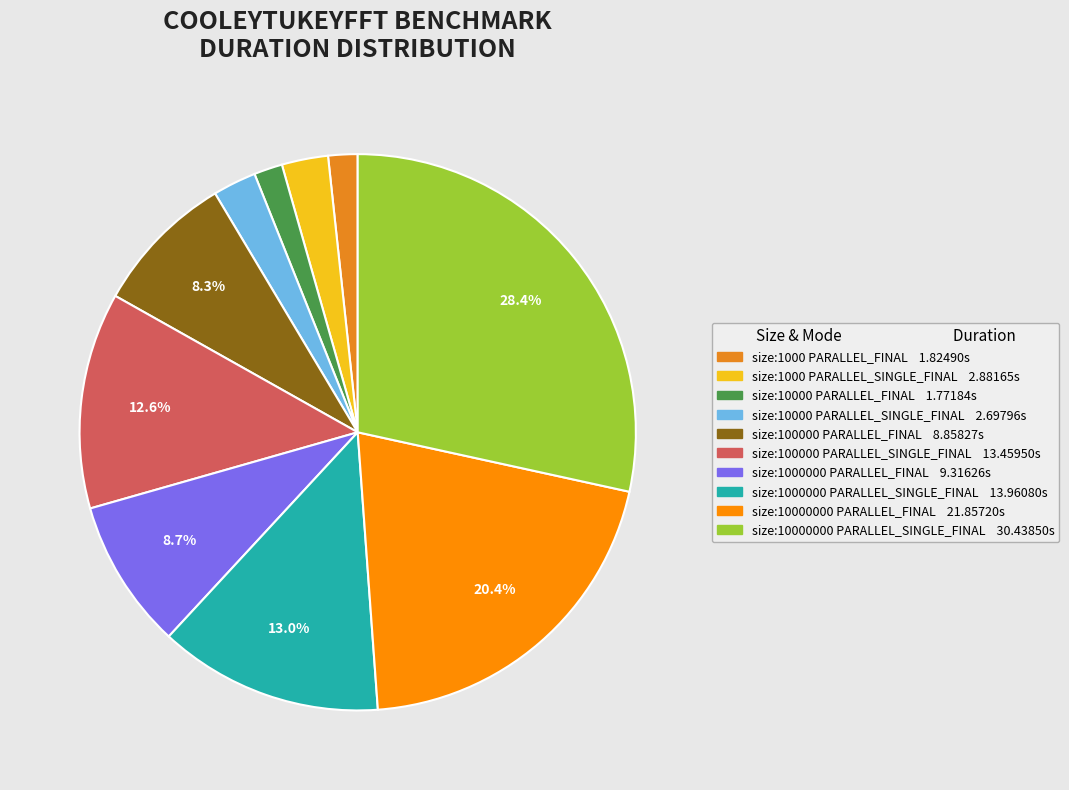

To the nearest percent, what is the average slice percentage?

10%